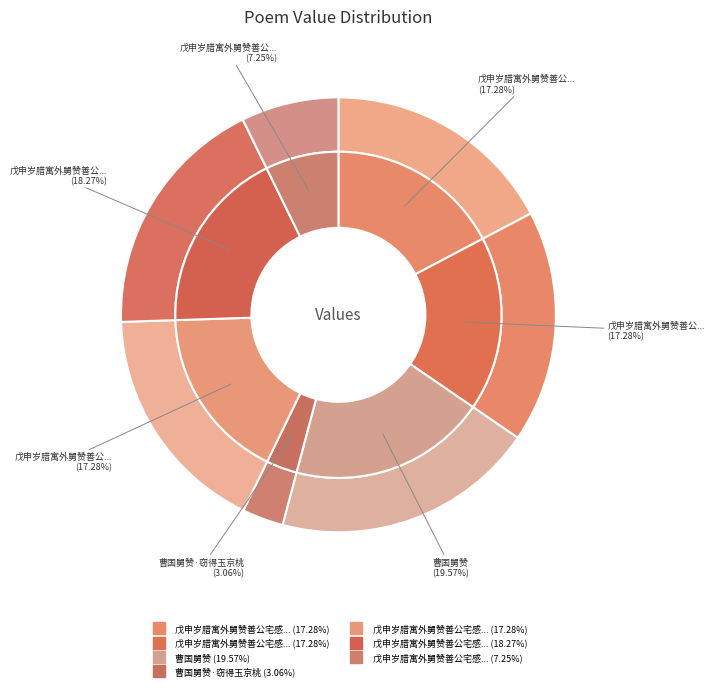

How much of the chart is everything except 曹国舅赞·窃得玉京桃?

96.9%